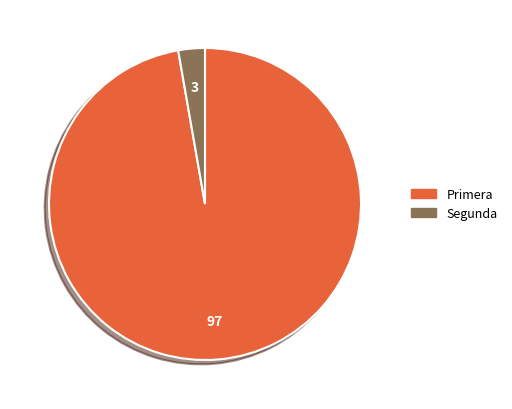

Between Segunda and Primera, which is larger?

Primera